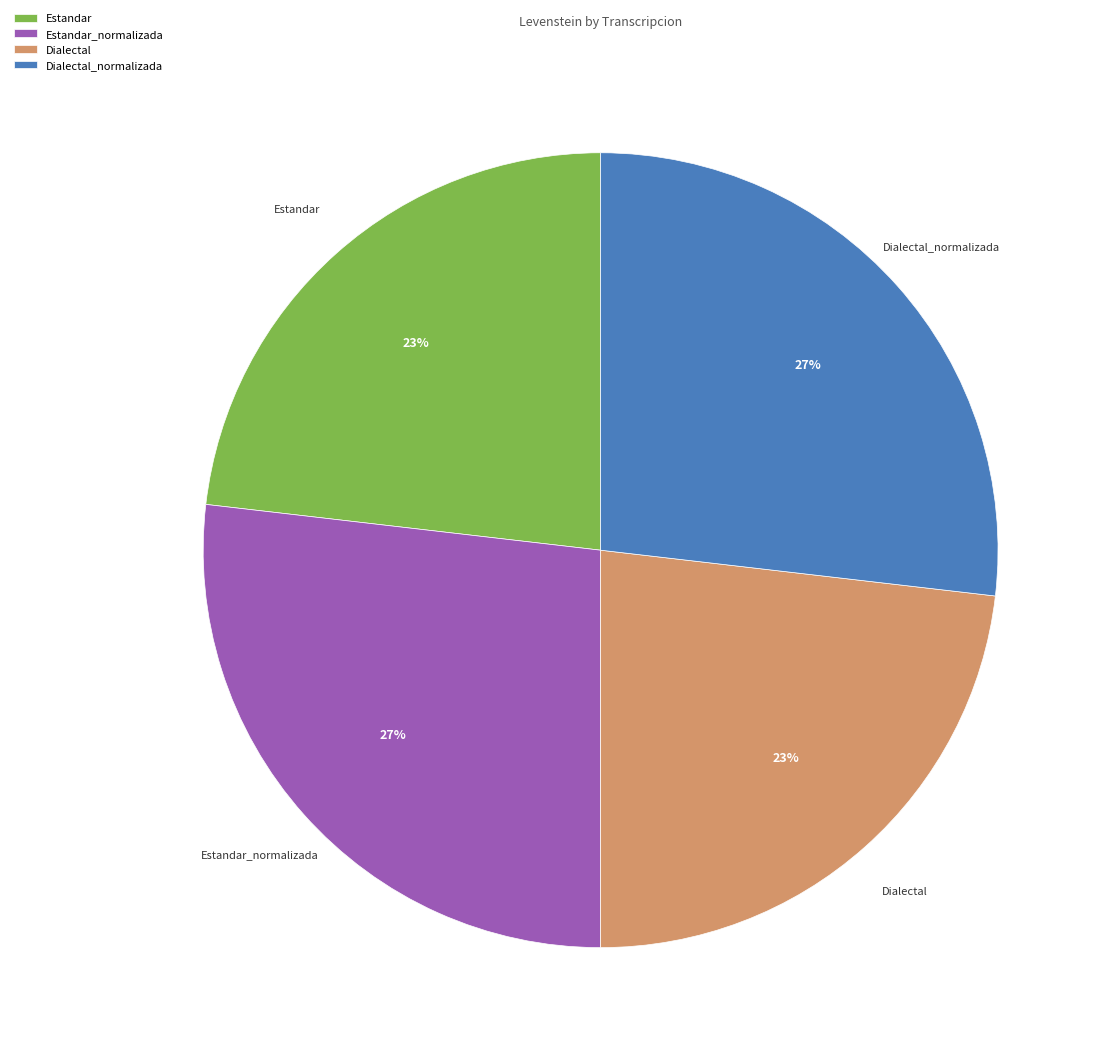

Count the number of slices in the pie.

4